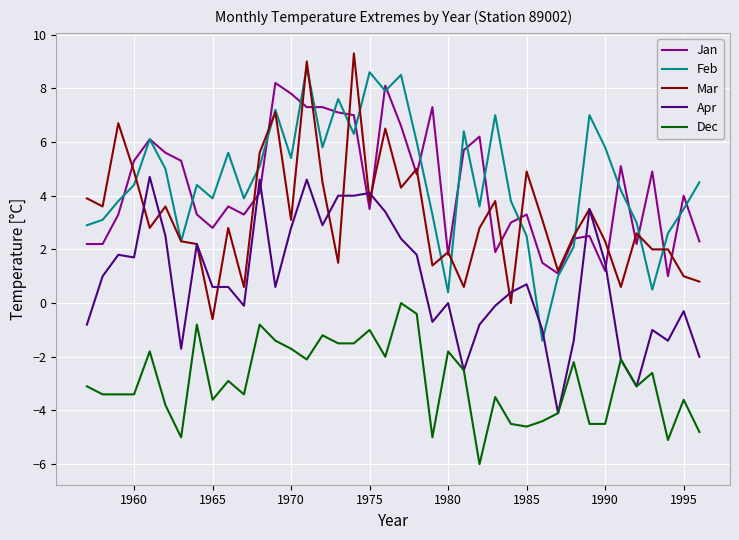

What is the greatest value displayed?

9.3